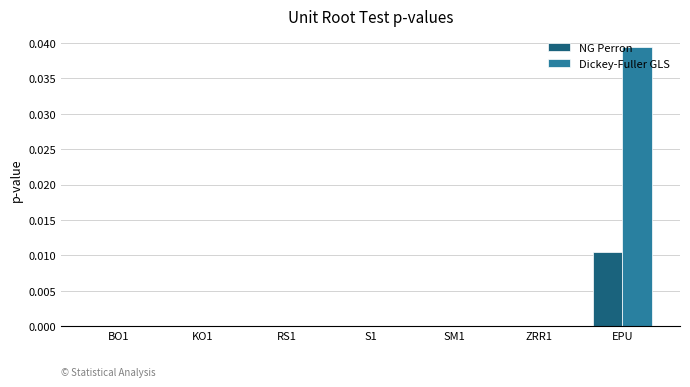

Which category has the highest value across all series?

EPU